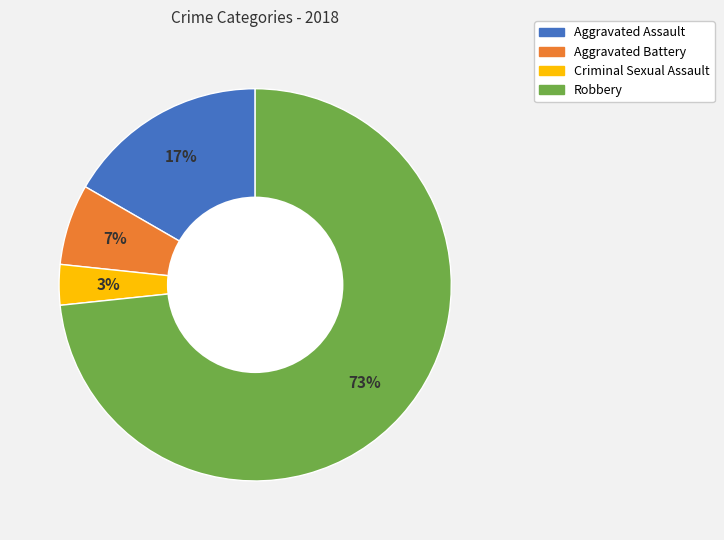

What percentage is the Robbery slice, to the nearest percent?

73%